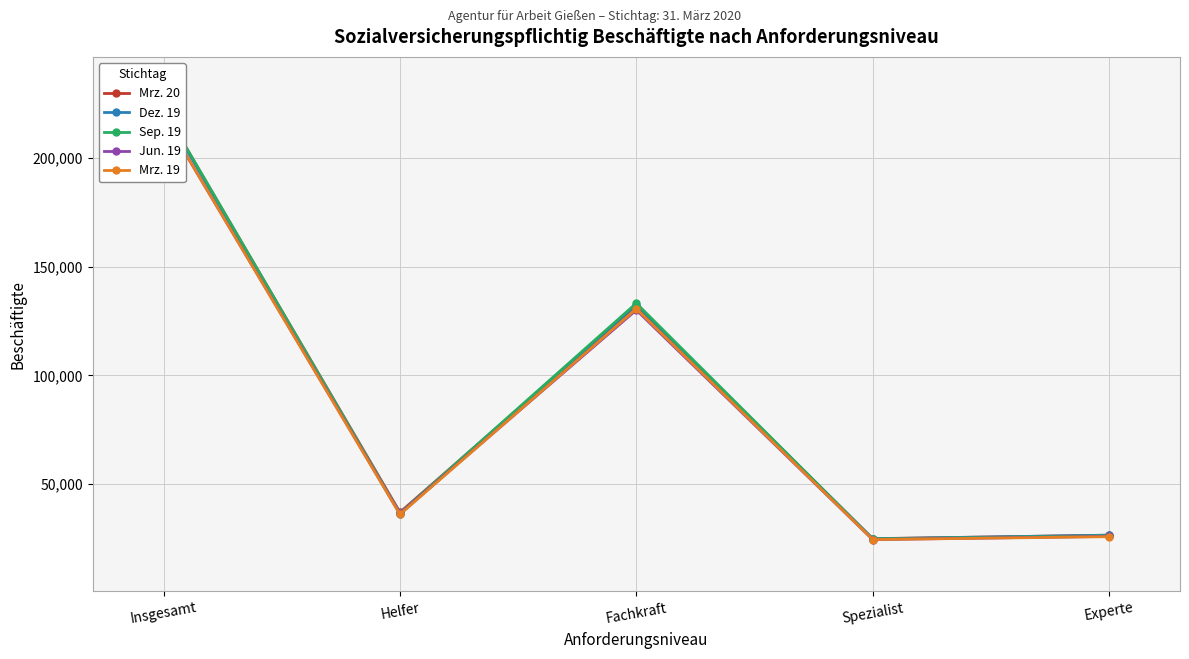

The Jun. 19 series shows 25980 at Experte. True or false?

True